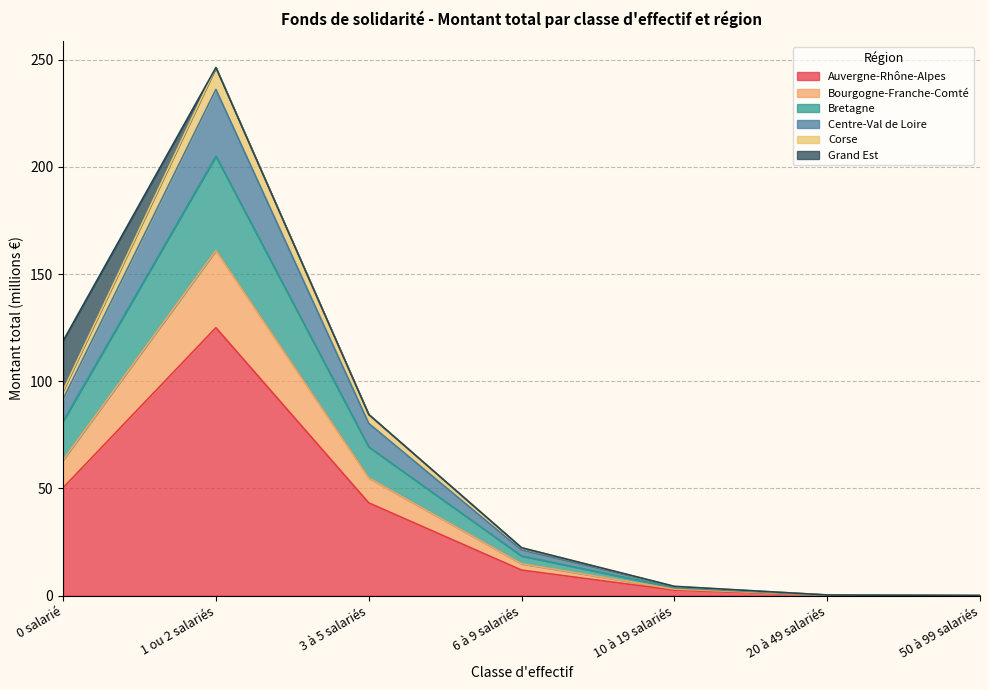

At which label does Auvergne-Rhône-Alpes reach its peak?

1 ou 2 salariés